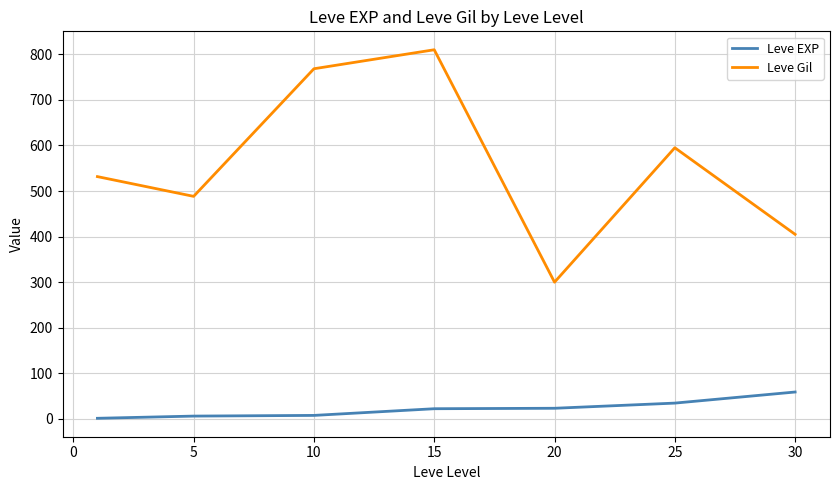

Which series has the largest range (max minus min)?

Leve Gil